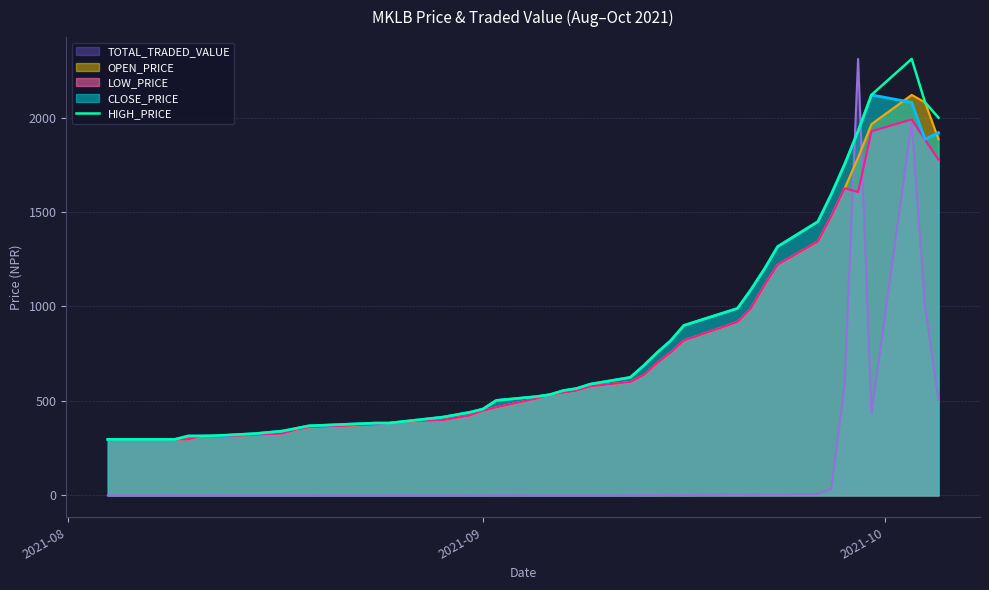

What is the maximum value shown in the chart?

2310.0